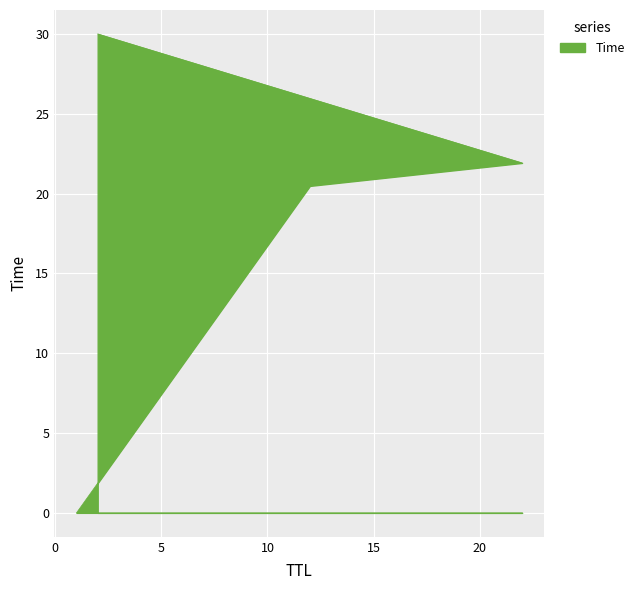

The chart shows a value of 35.9 at 22. True or false?

False